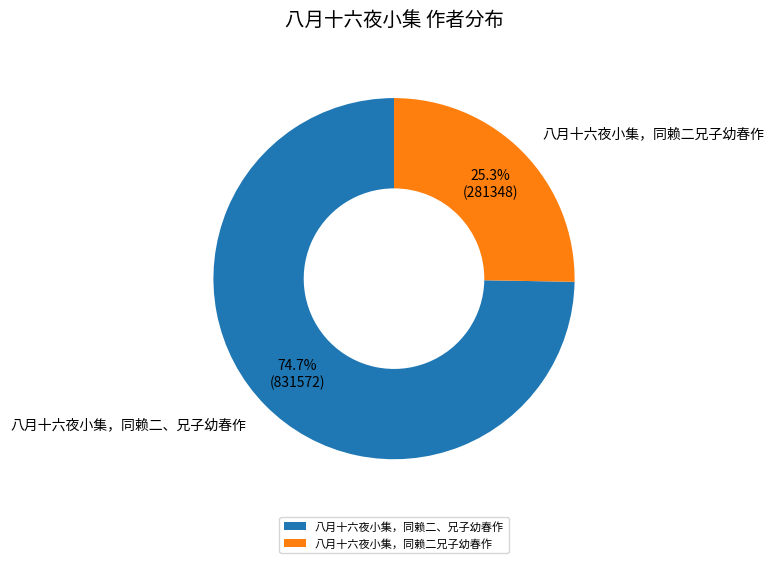

What percentage is the 八月十六夜小集，同赖二、兄子幼春作 slice, to the nearest percent?

75%